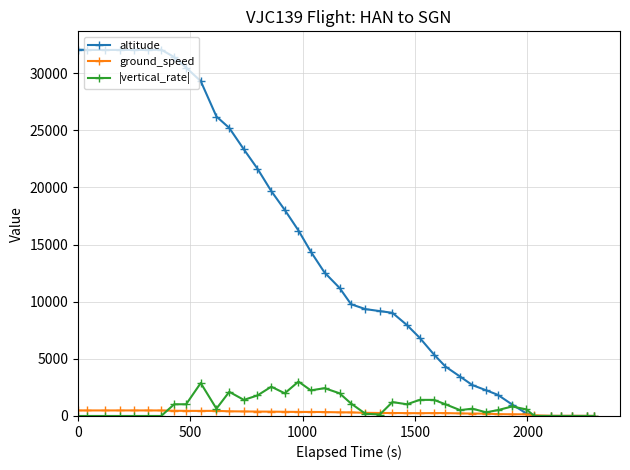

At how many categories does at least one series exceed 19095?

15